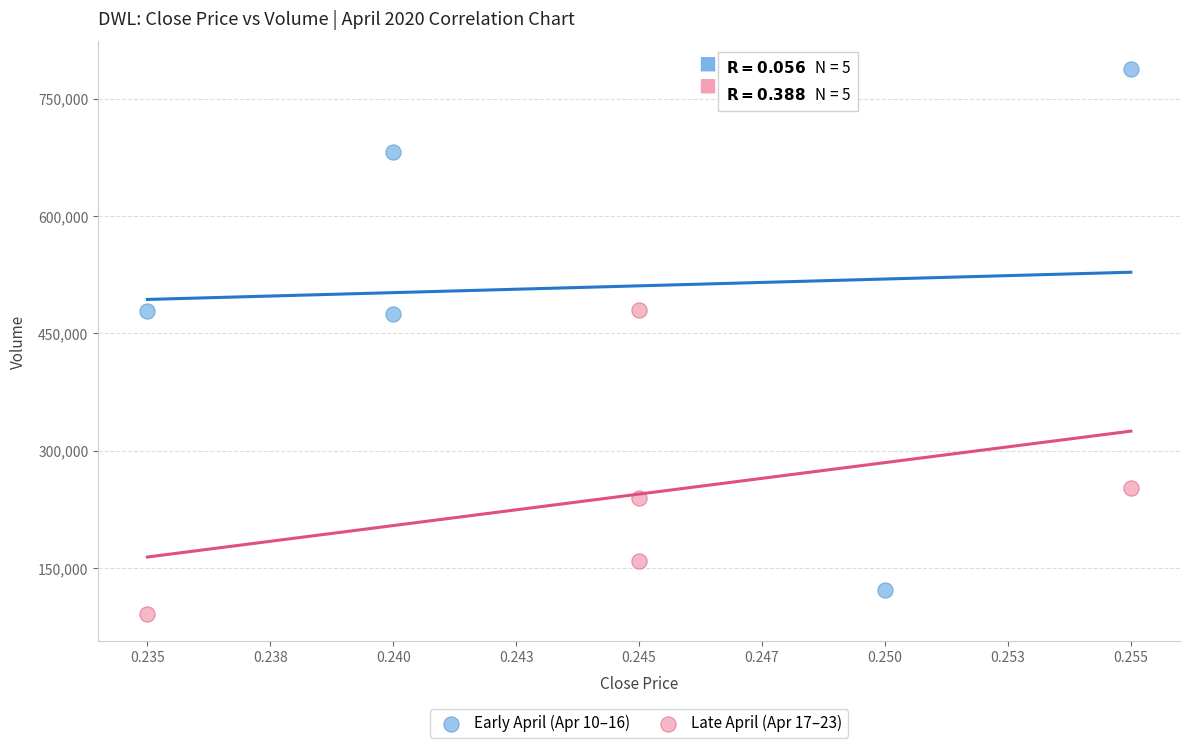

Which series has the widest spread of Y values?

Early April (Apr 10–16)